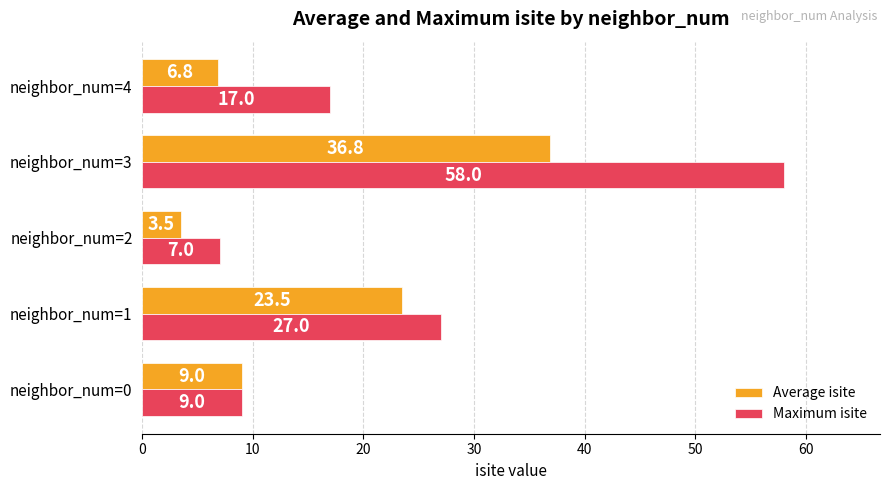

At which category is the sum across all series the highest?

neighbor_num=3